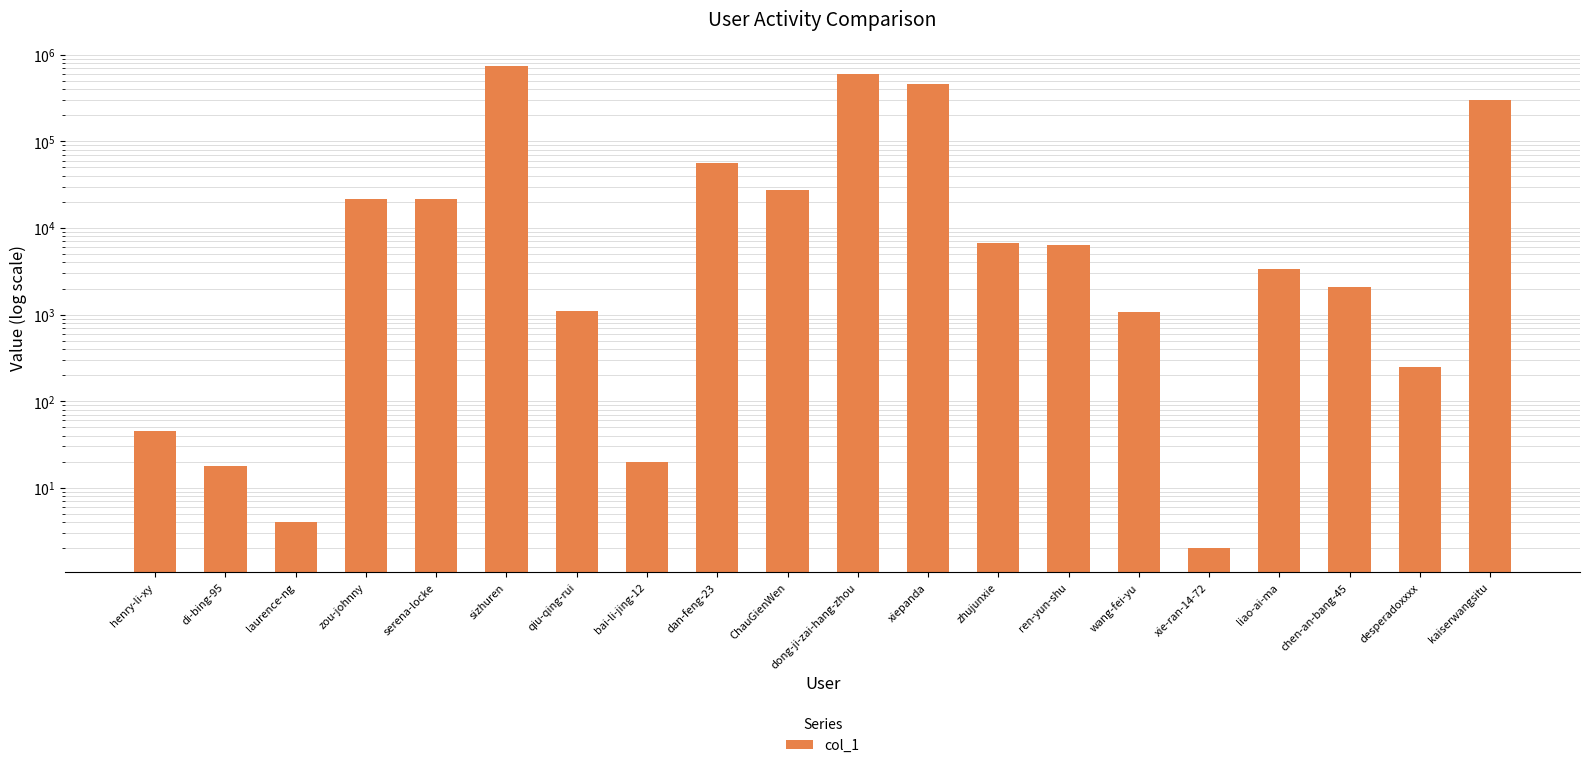

Count the number of categories in the chart.

20